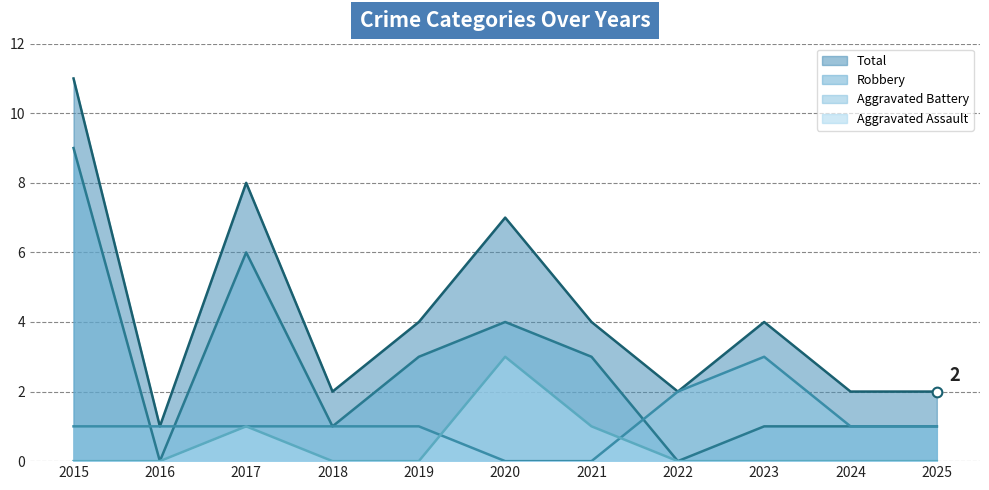

Where is Total nearest to the value 6?

2020